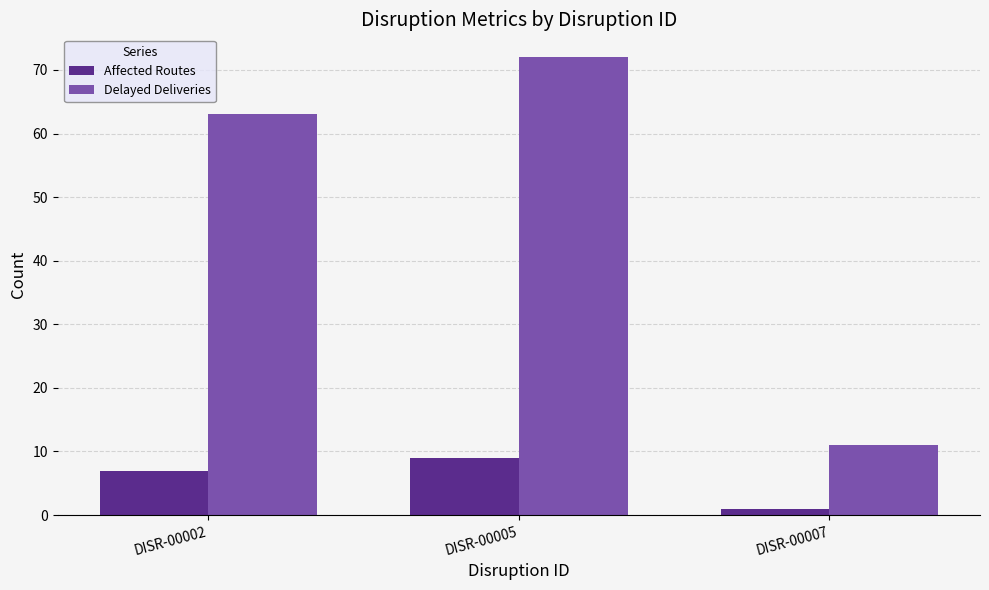

Reading right to left, list all the values displayed in this chart.

Affected Routes: 1	9	7
Delayed Deliveries: 11	72	63